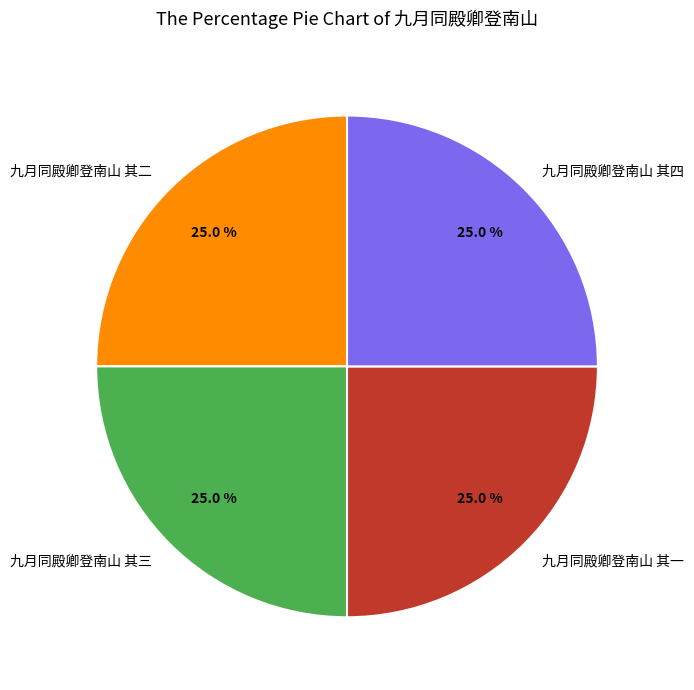

How many segments does this pie chart have?

4